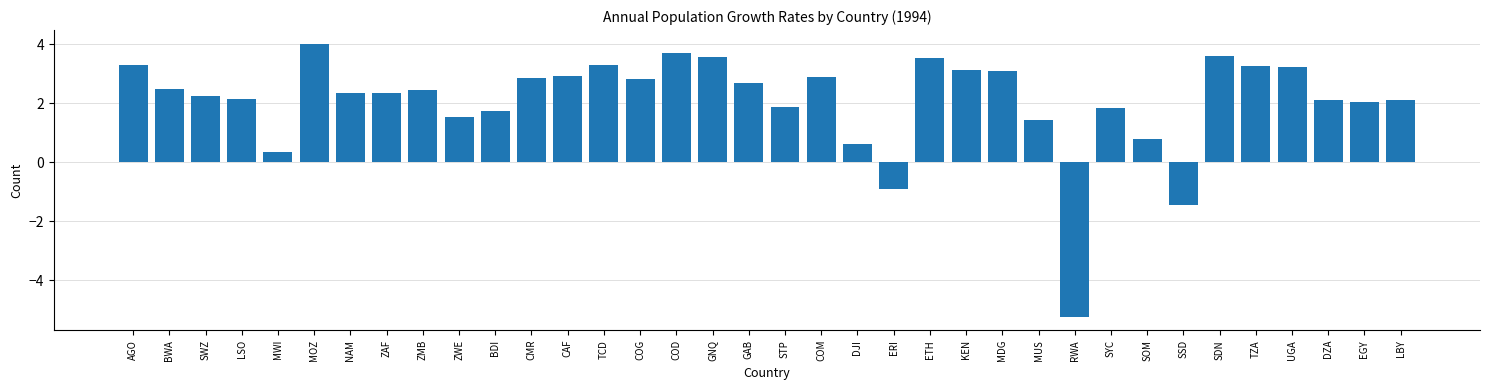

Approximately how many times larger is the value at BDI compared to EGY?

0.9